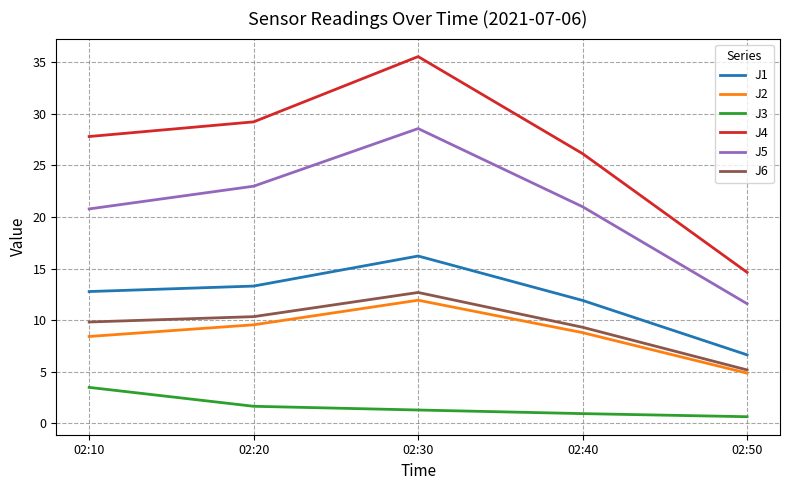

Between 02:10 and 02:40, which series saw the biggest shift?

J3